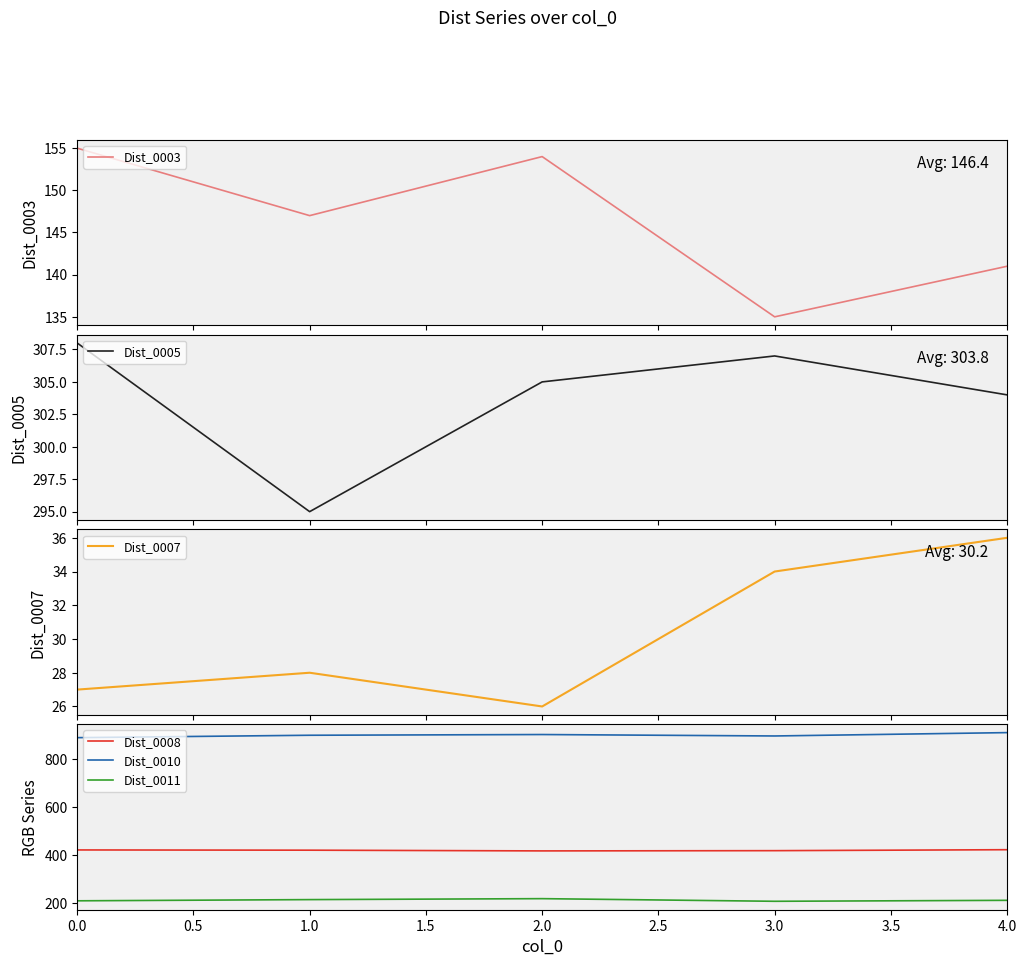

How many values in the Dist_0007 series exceed 28?

2